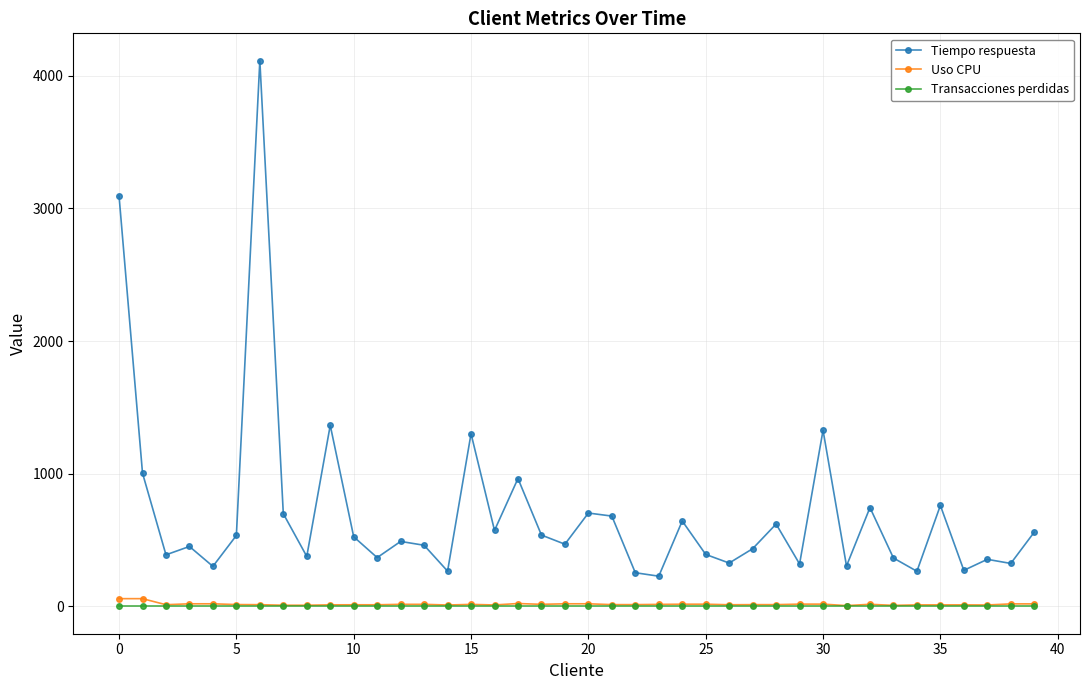

How many data points in Tiempo respuesta are less than 490?

20